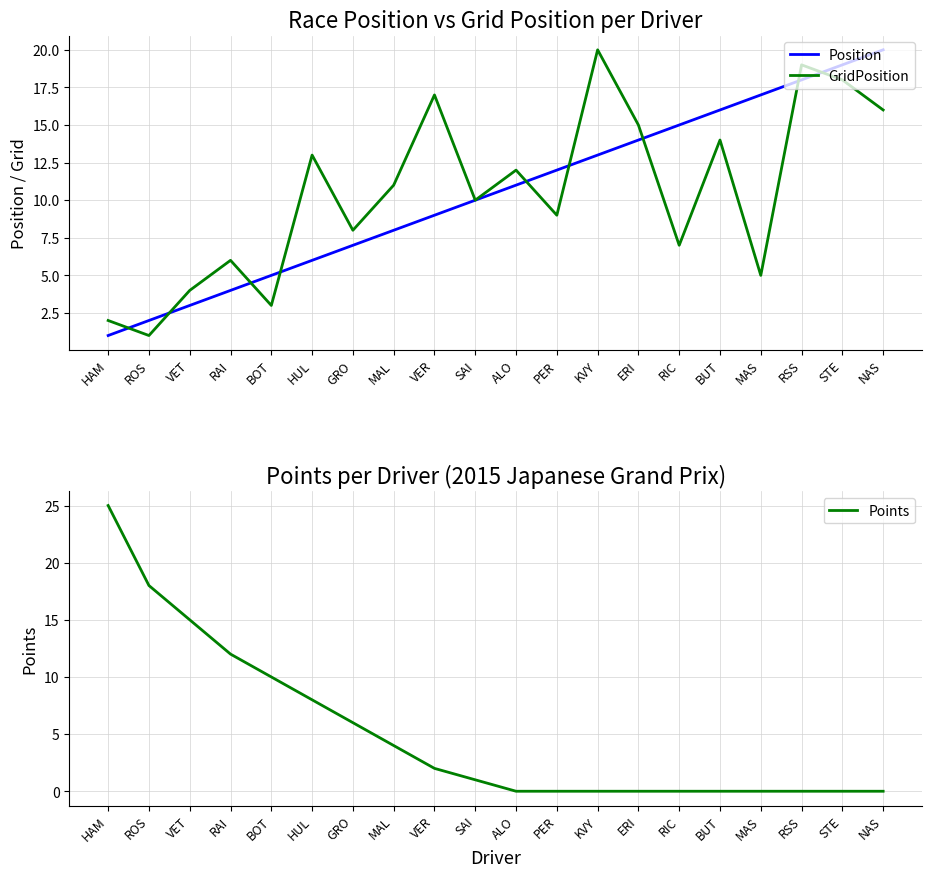

True or false: Position has more than 0 points higher than both neighbors.

False